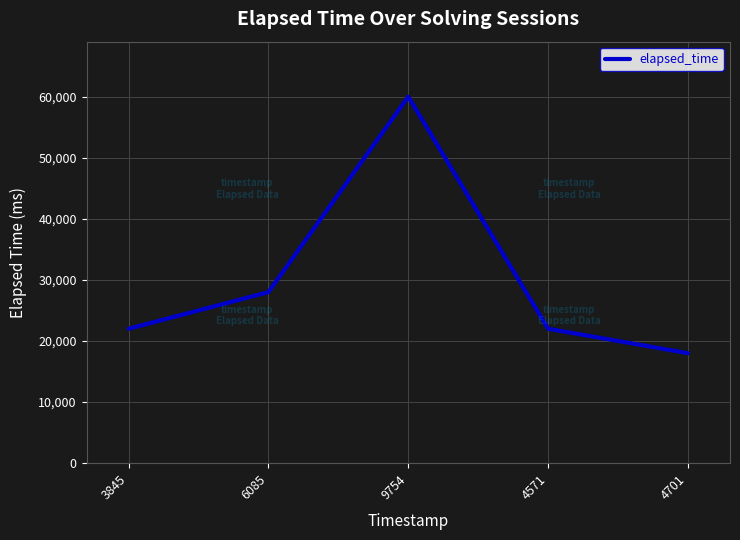

What value does the data have at 6085, to the nearest 100?

28000